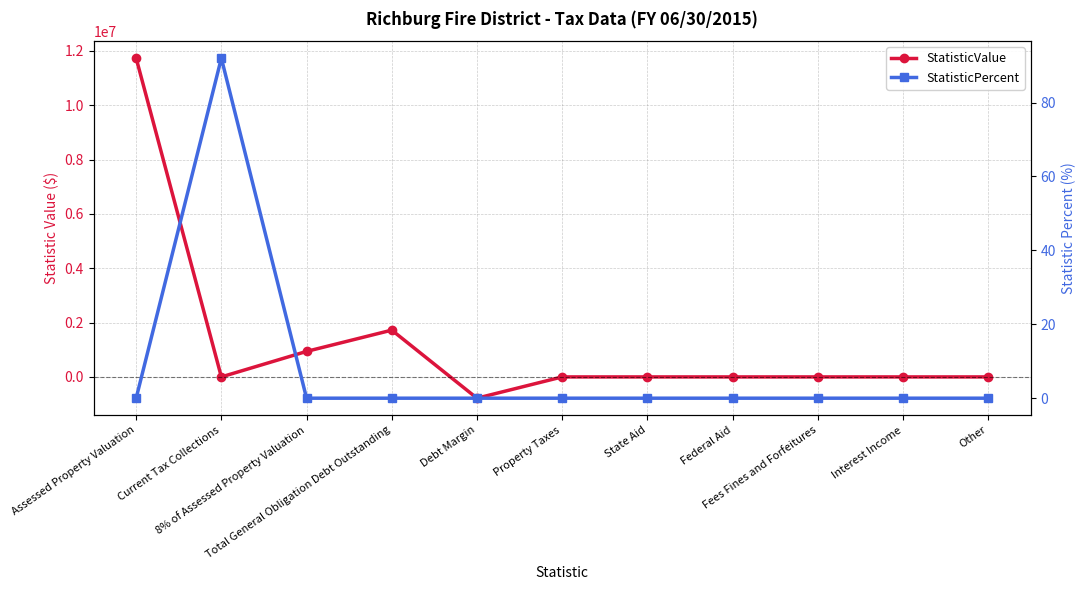

Does the chart have visible grid lines?

Yes